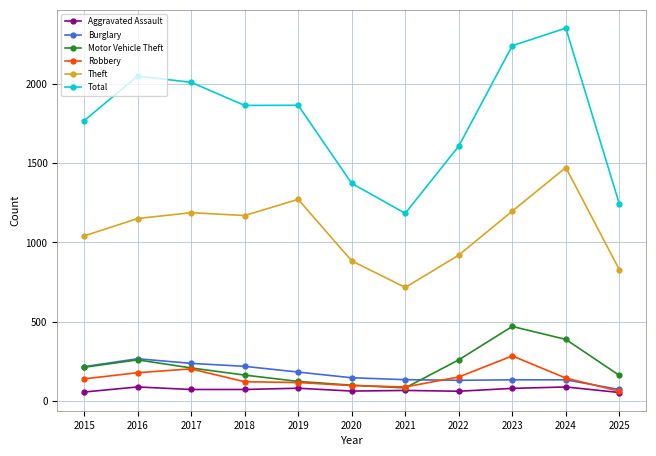

What is the sum of all Total values?

19563